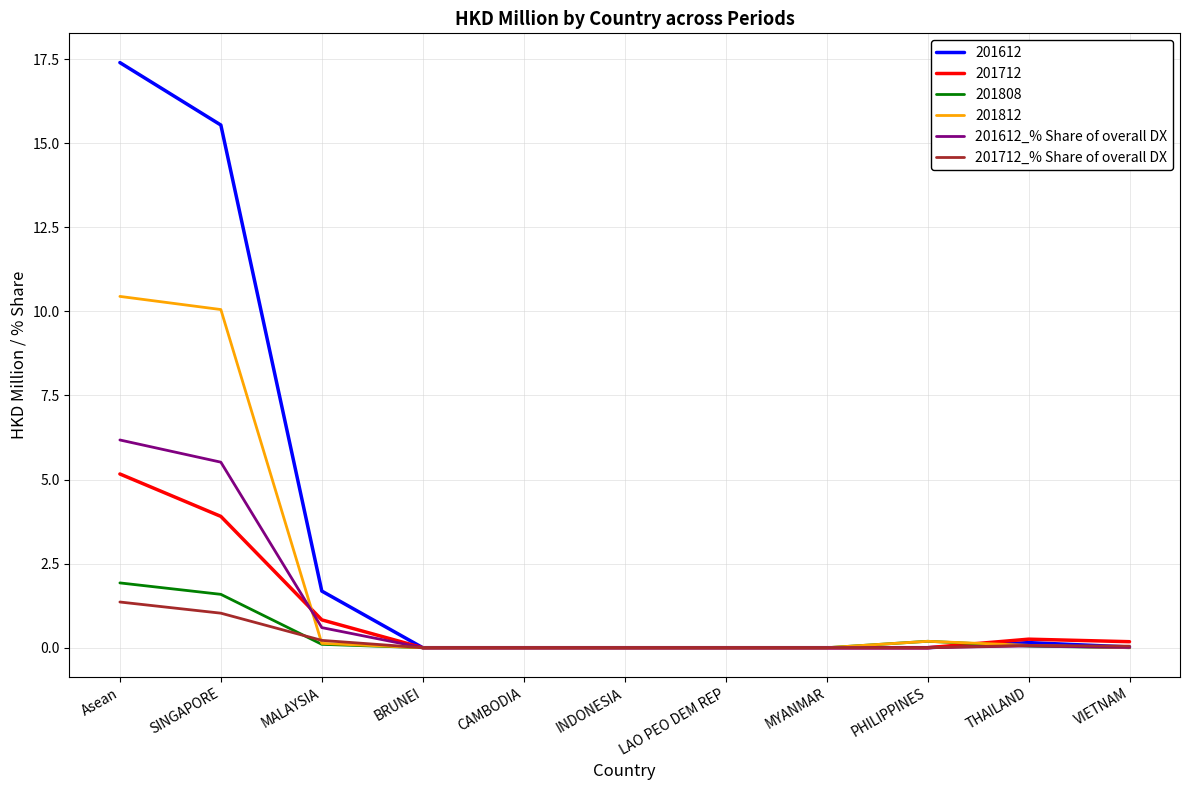

What are all the series names shown in the legend?

201612, 201712, 201808, 201812, 201612_% Share of overall DX, 201712_% Share of overall DX